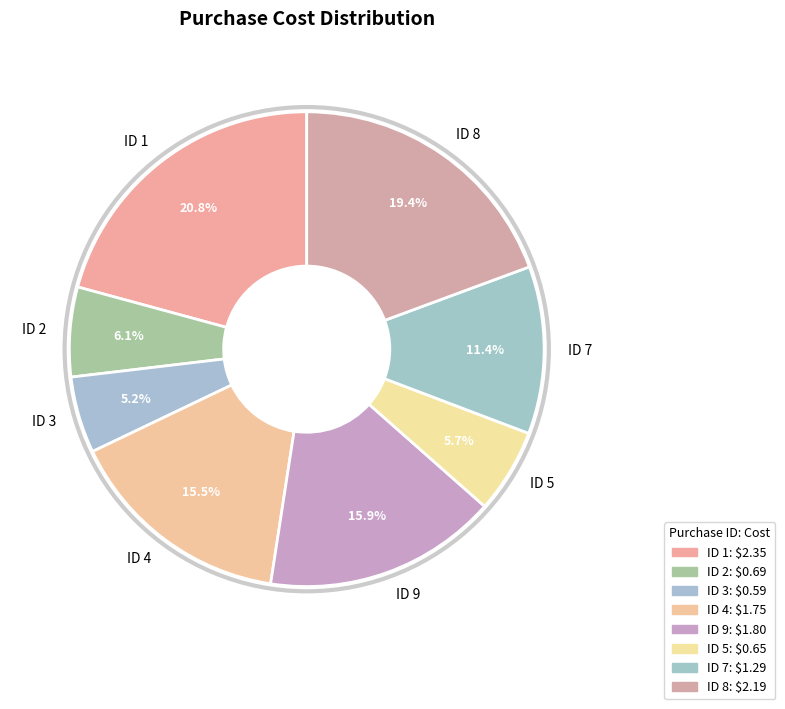

Which category has the smallest portion of the pie?

ID 3